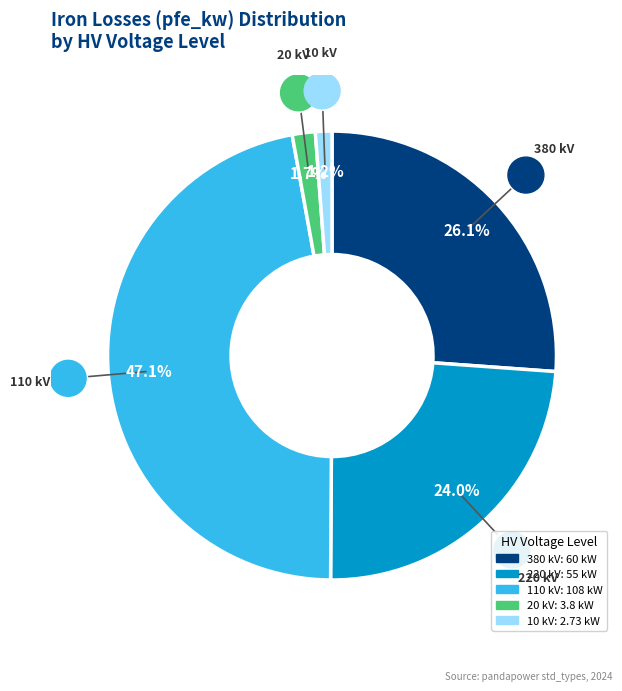

Count the number of slices in the pie.

5